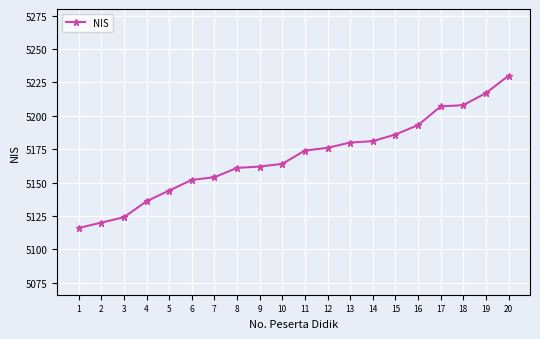

What is the ratio of the value at 16 to the value at 14?

1.0